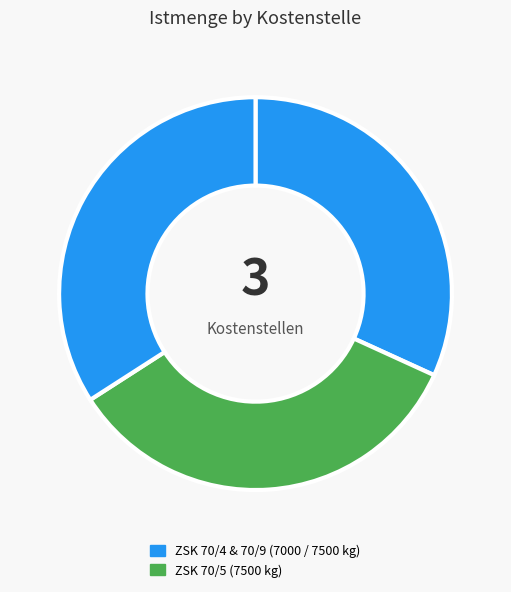

What is the largest slice in the pie chart?

ZSK 70/5